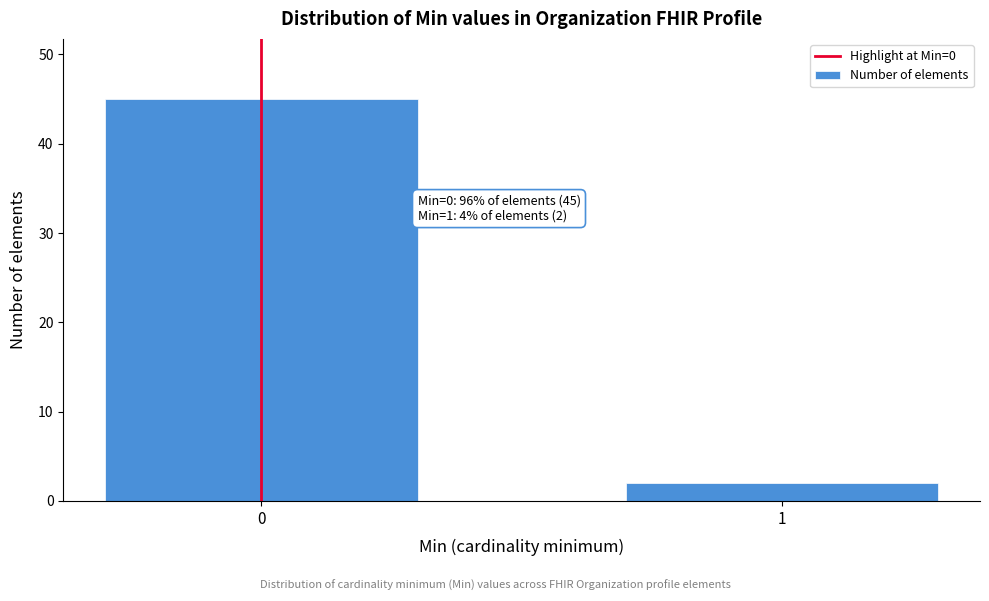

Reading left to right, what are all the values shown in this chart?

45	2